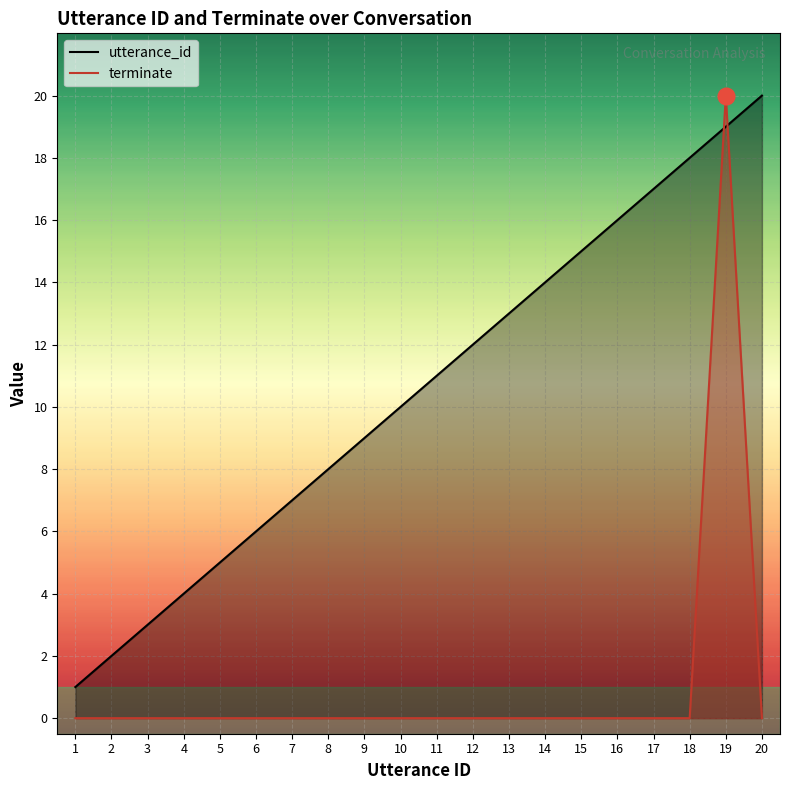

How many lines are shown in the chart?

2